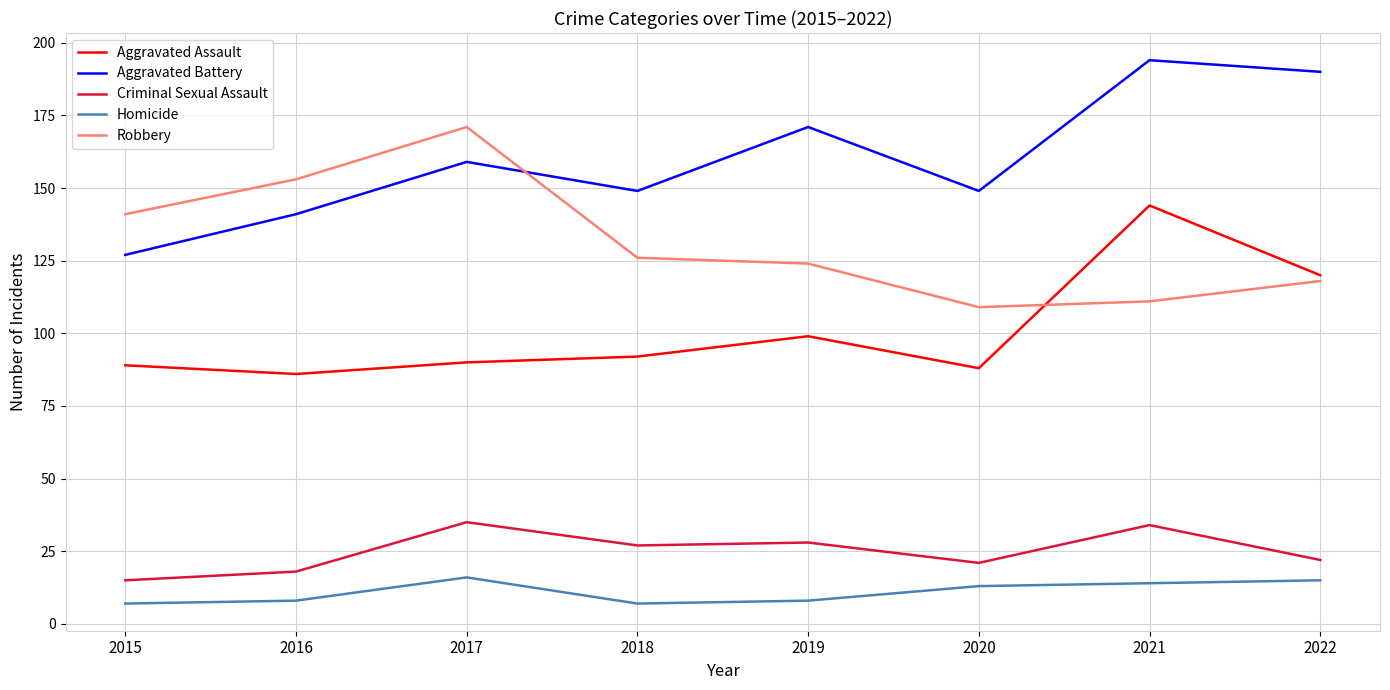

Where is the first local minimum for Aggravated Battery?

2018